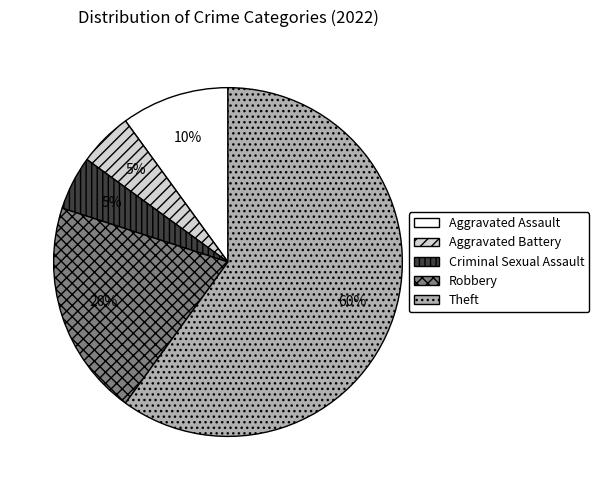

Between Aggravated Assault and Robbery, which is larger?

Robbery